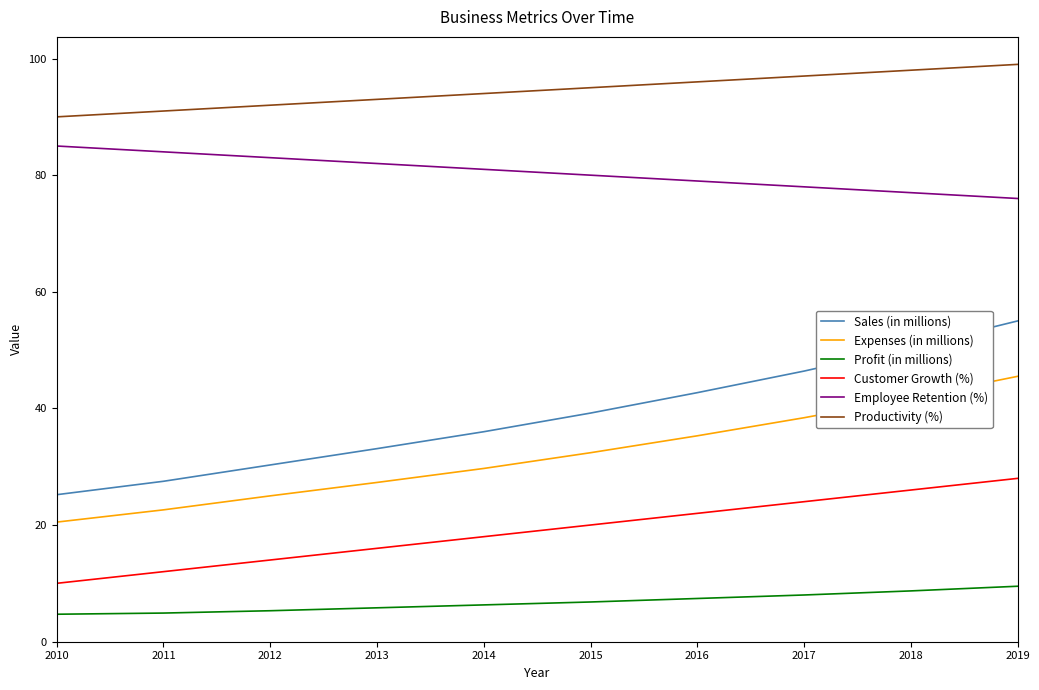

The value of Employee Retention (%) at 2018 is 77.0. True or false?

True